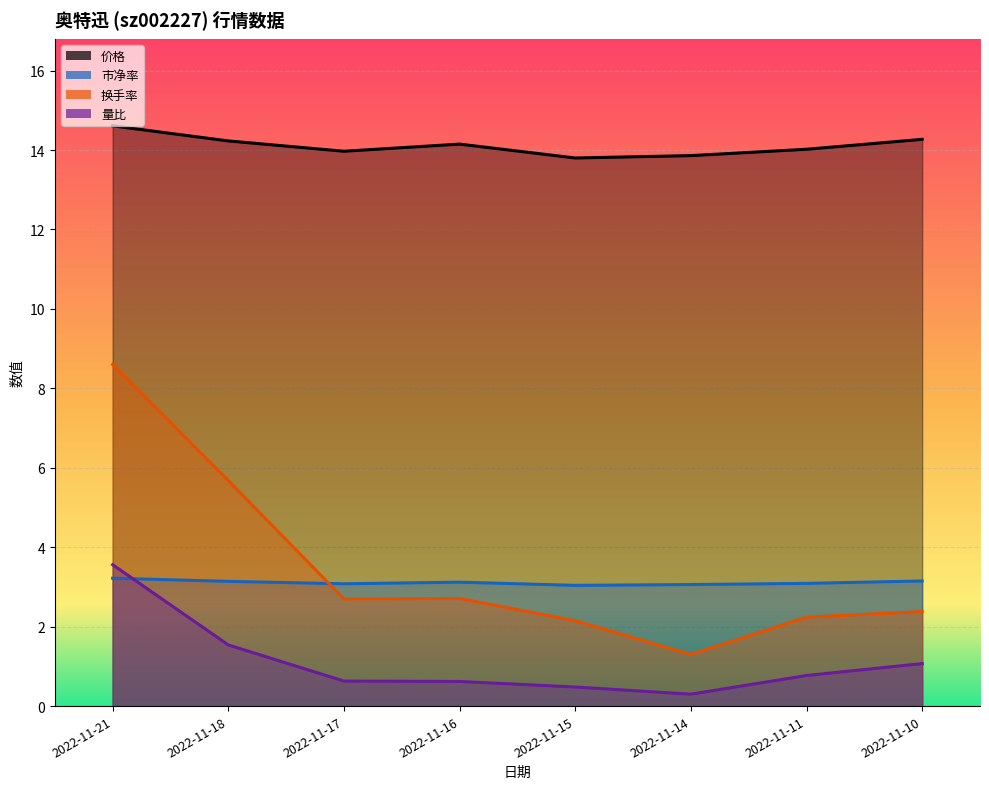

How many interior local valleys does the 量比 series have?

1